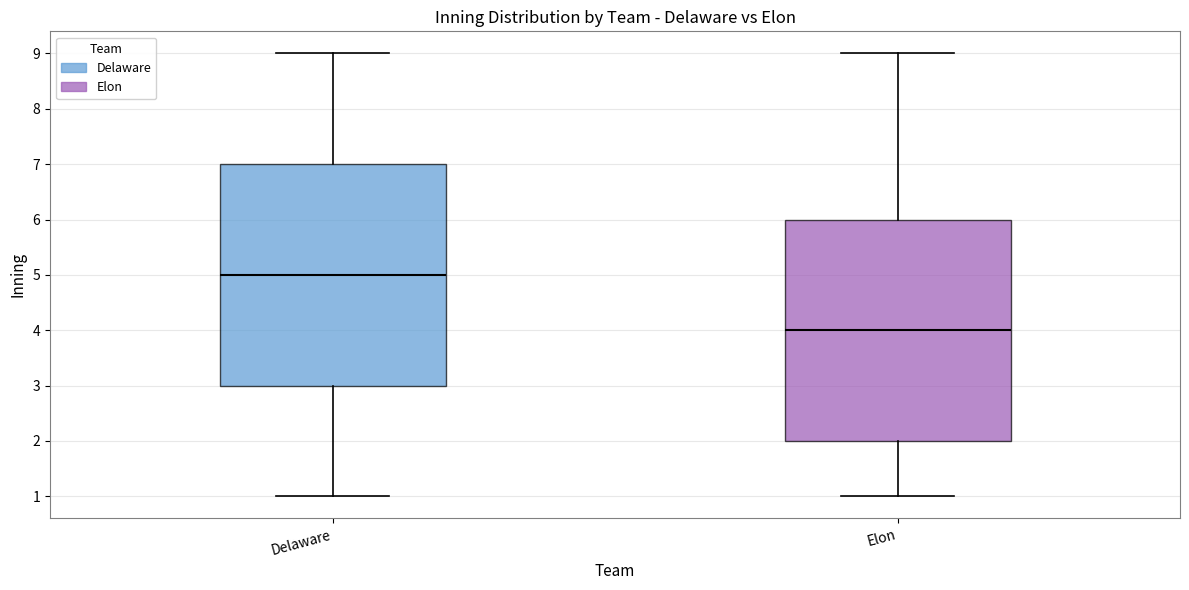

Which box has the highest median line?

Delaware